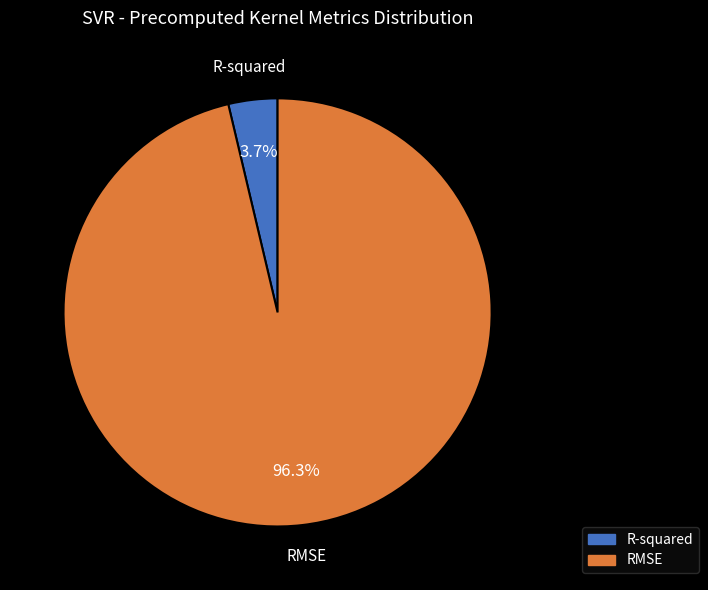

Is it true that RMSE is 96% of the pie?

True